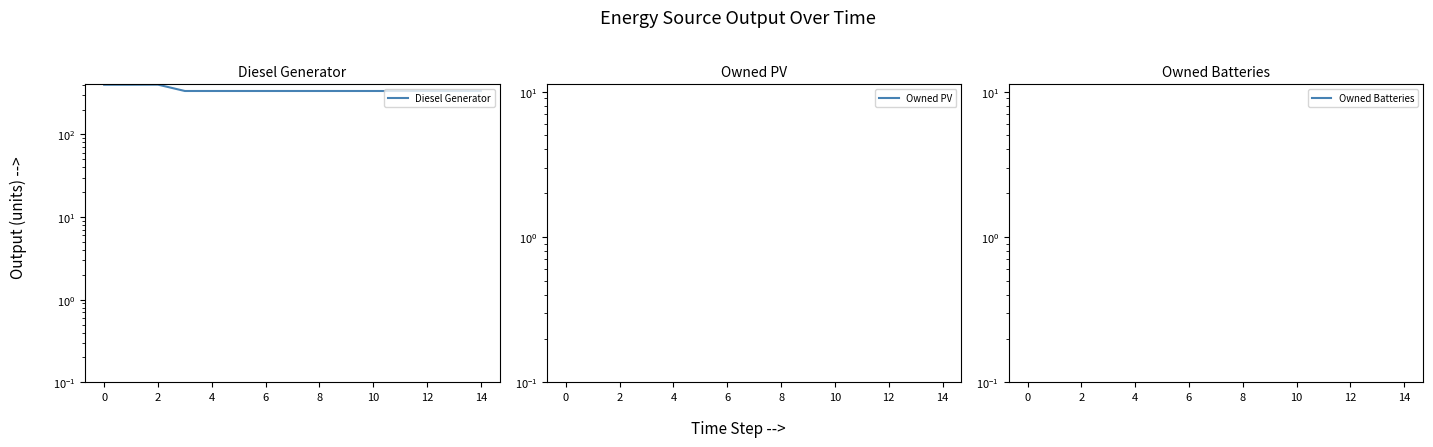

At which category is the sum across all series the highest?

2